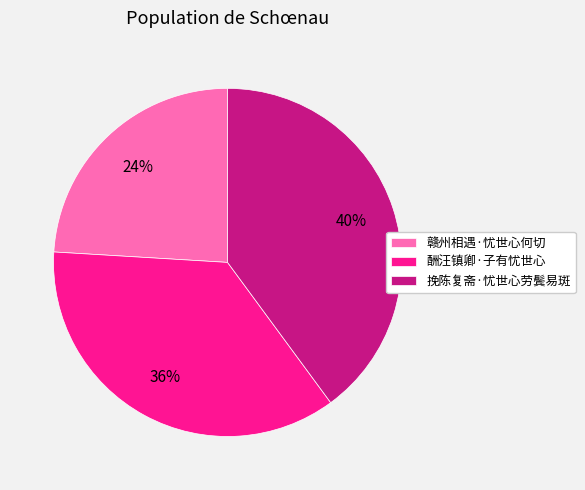

To the nearest percent, what is the combined percentage of 赣州相遇·忧世心何切 and 挽陈复斋·忧世心劳鬓易斑?

64%